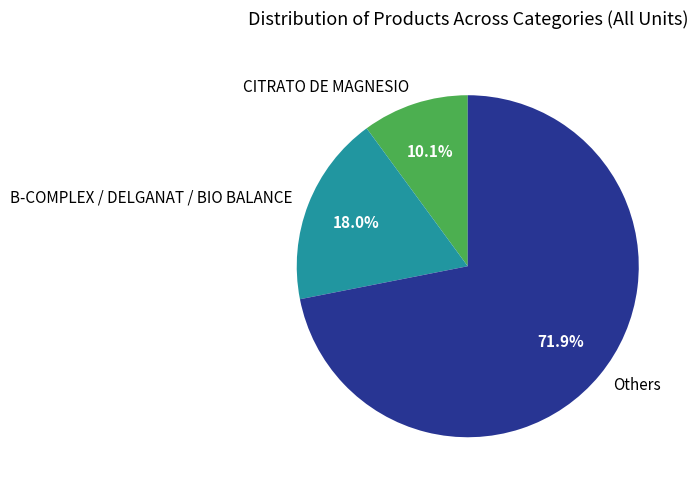

Rank the categories by value from lowest to highest.

CITRATO DE MAGNESIO, B-COMPLEX / DELGANAT / BIO BALANCE, Others